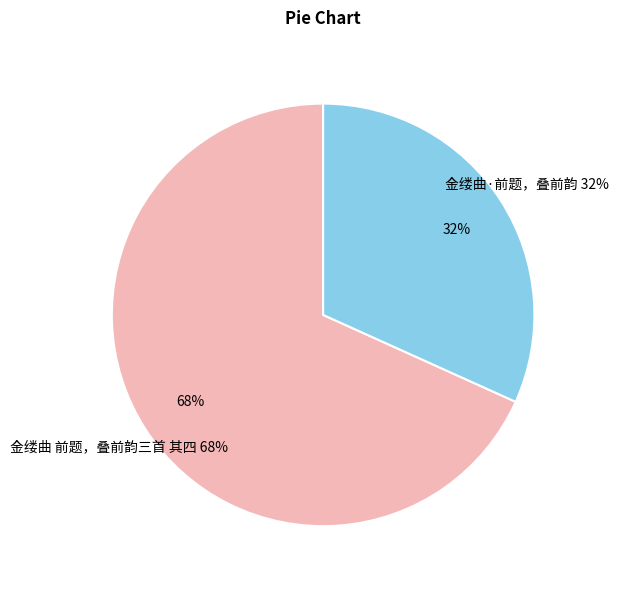

What is the total percentage of 金缕曲 前题，叠前韵三首 其四 and 金缕曲·前题，叠前韵?

100.0%